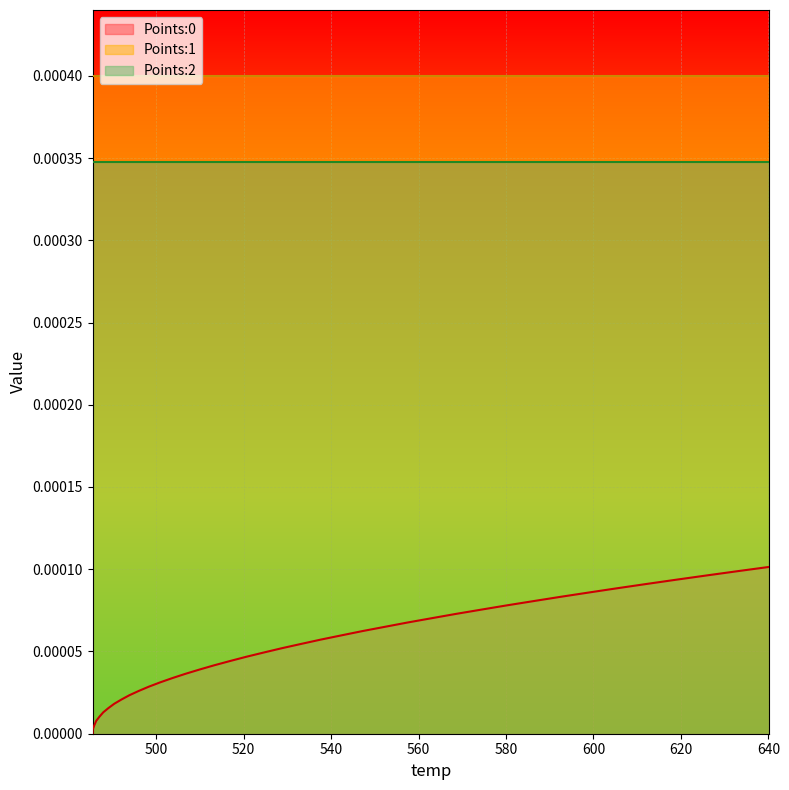

True or false: Points:0 and Points:1 cross at least once.

False